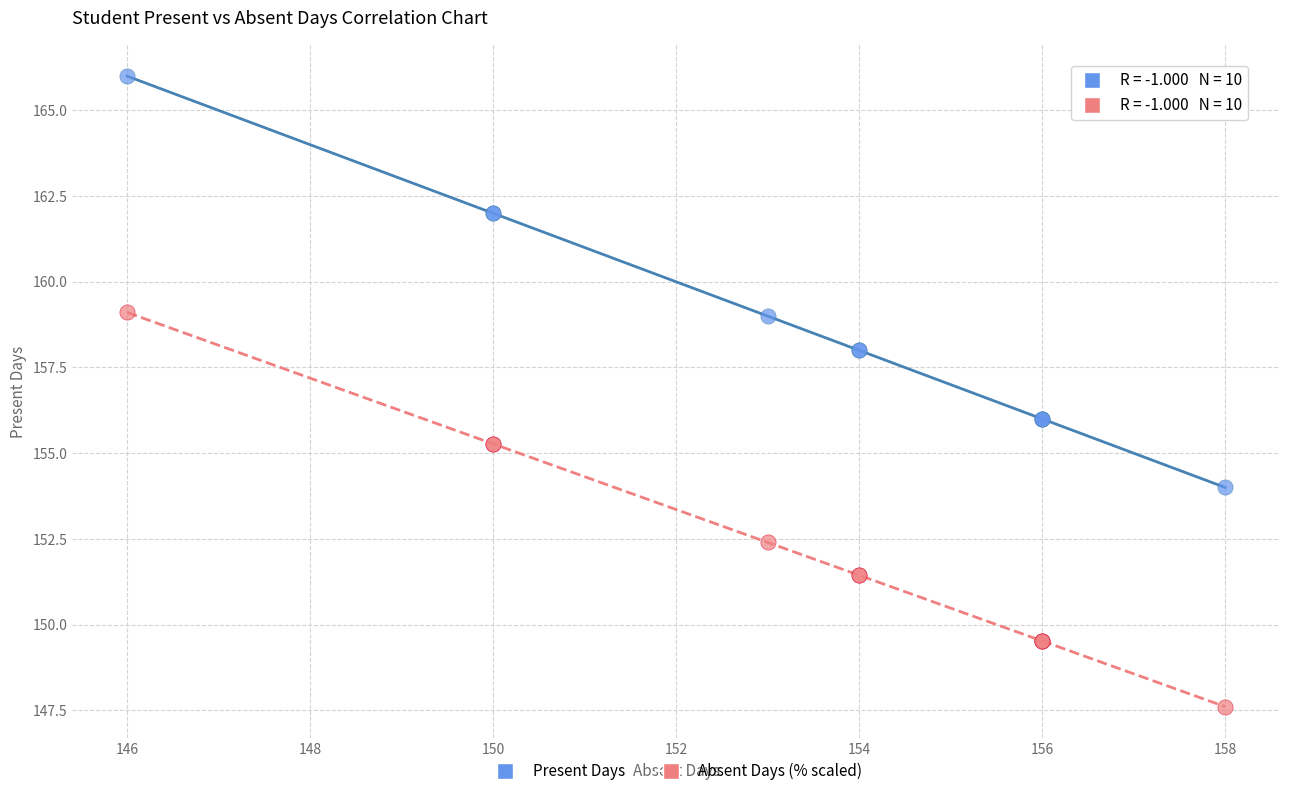

Which series has the largest Y range (max minus min)?

Present Days